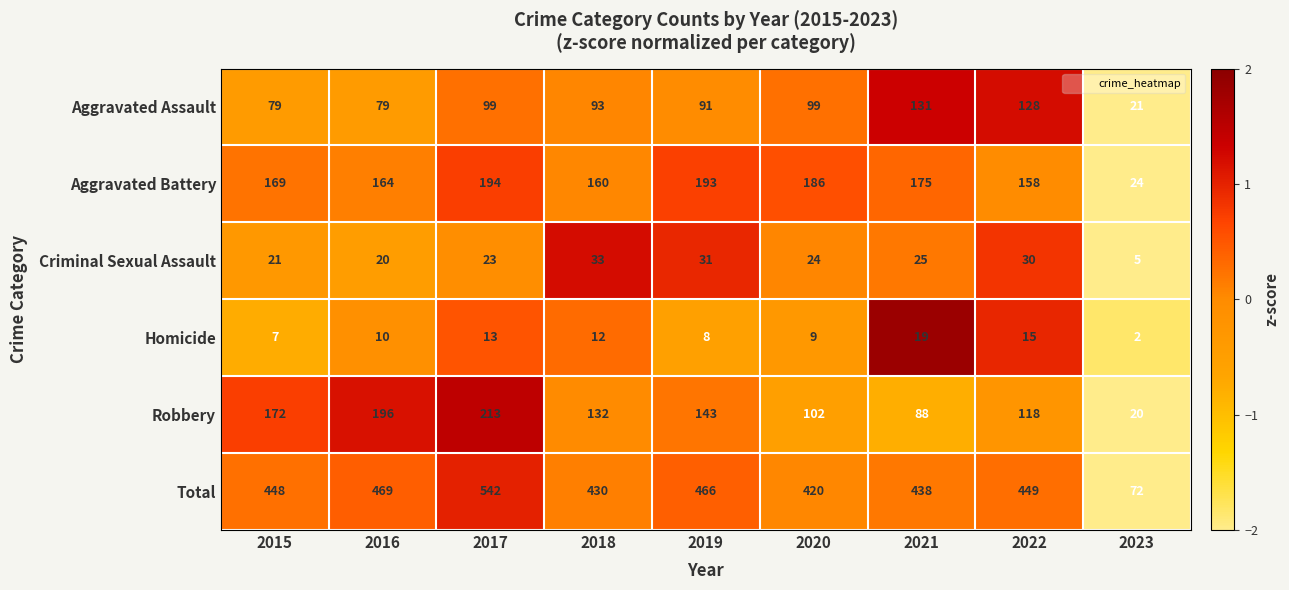

Rank the series by their maximum value, from highest to lowest.

Total, Robbery, Aggravated Battery, Aggravated Assault, Criminal Sexual Assault, Homicide